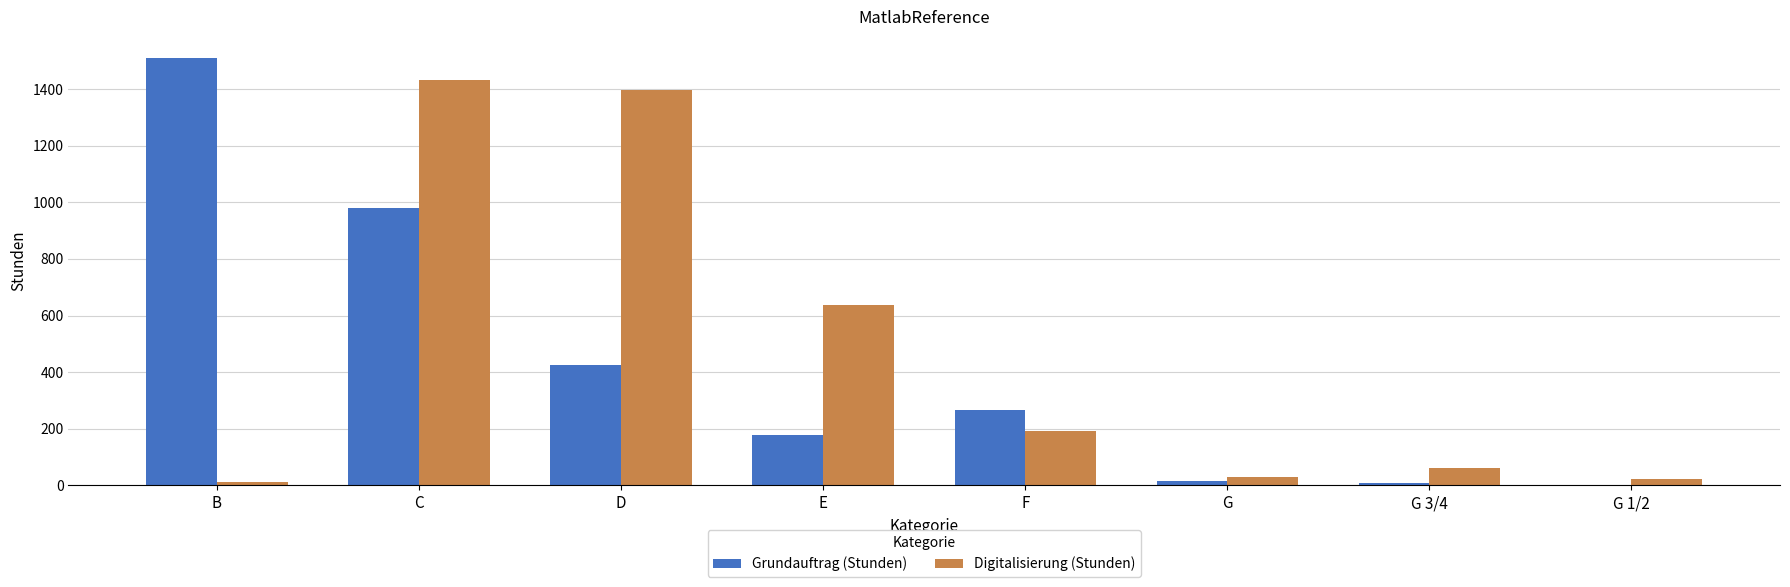

The value of Digitalisierung (Stunden) at D is 1952.2. True or false?

False